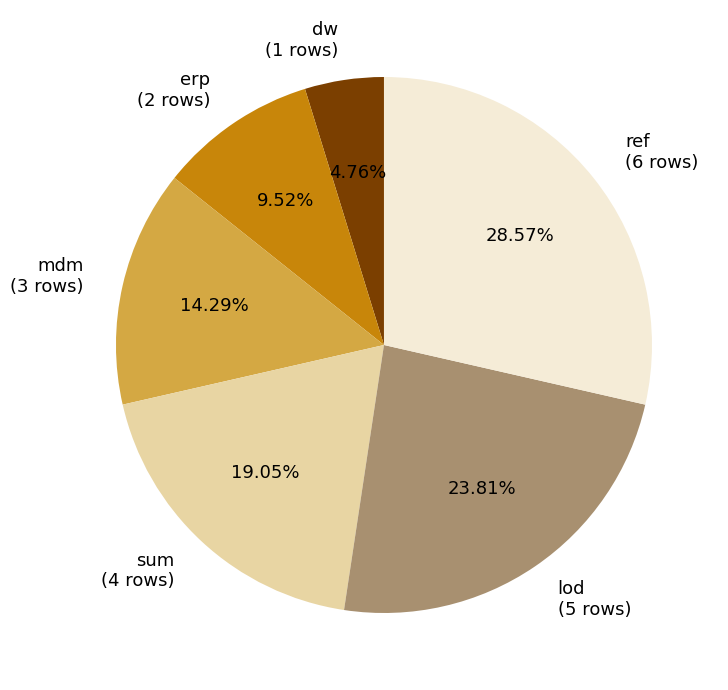

What percentage is the mdm slice, to the nearest percent?

14%